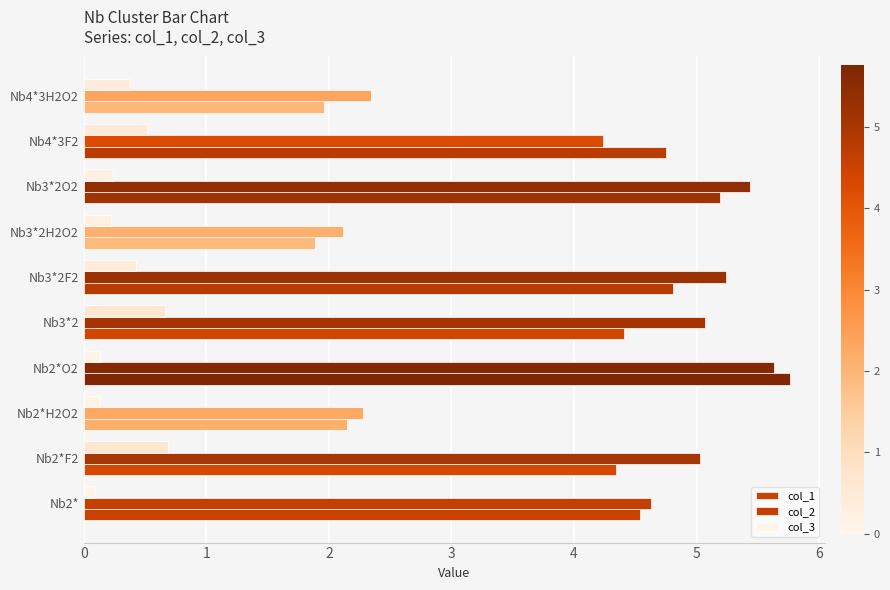

What is the minimum value for col_3?

0.1